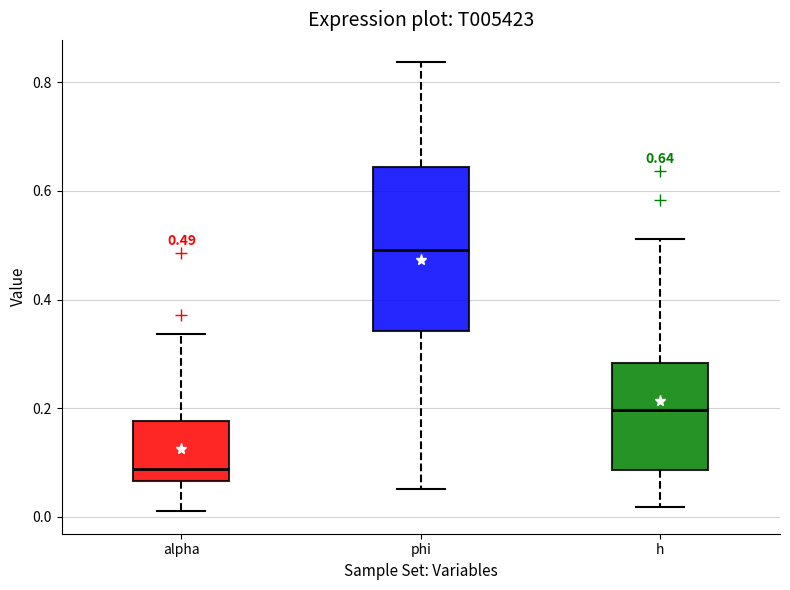

Comparing the boxes themselves (not the whiskers), which one is the tallest?

phi